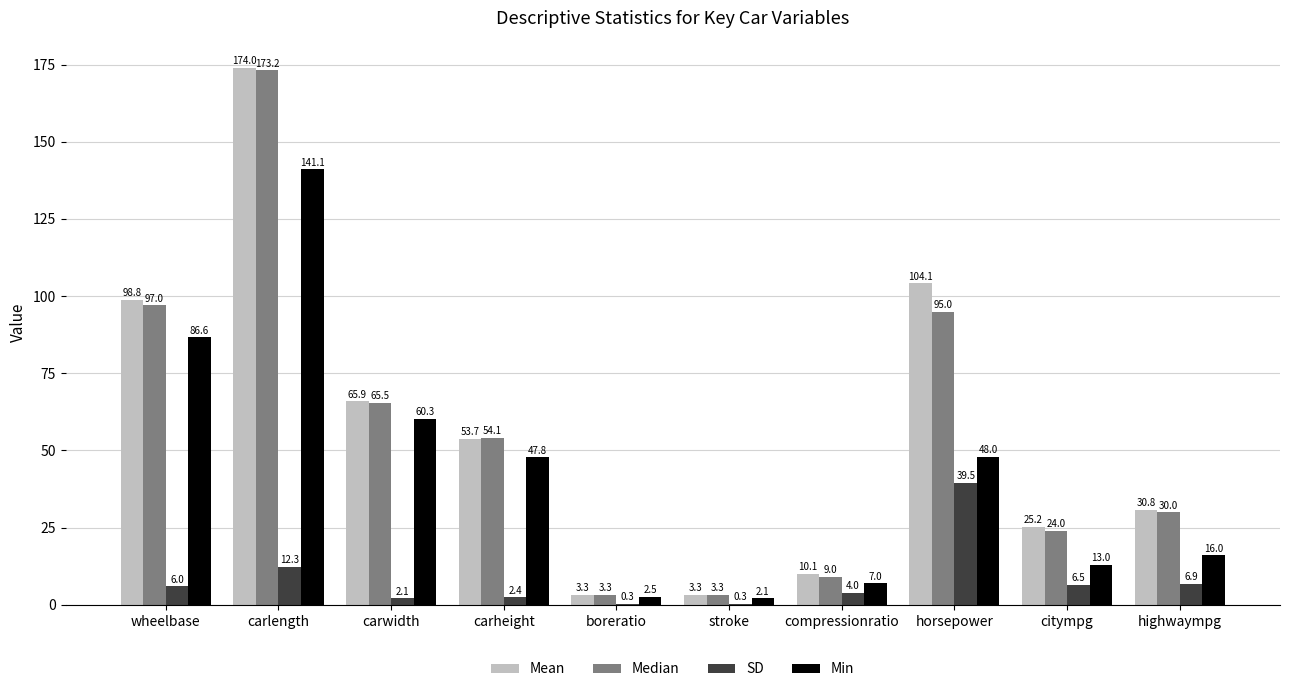

True or false: SD has a value of 6.9 at highwaympg.

True